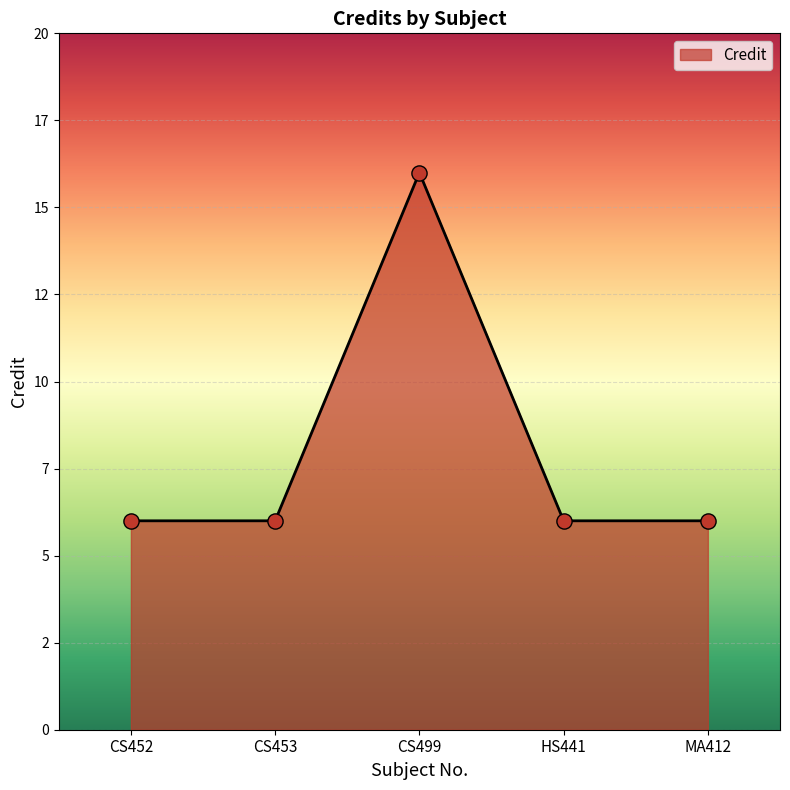

What is the ratio of the value at CS499 to the value at CS452?

2.7